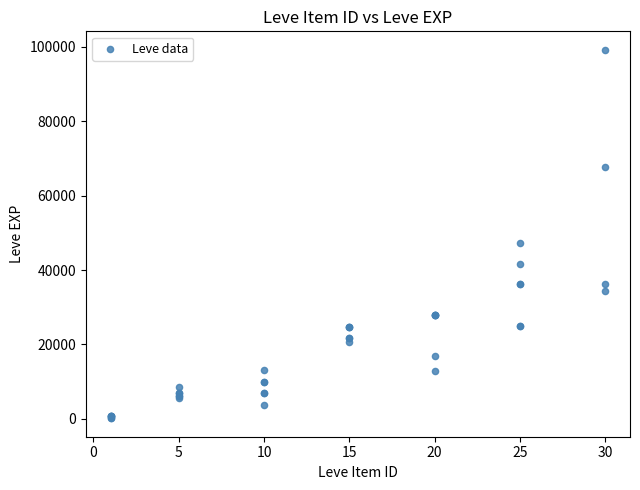

What Y value in the scatter plot is closest to 49690?

47200